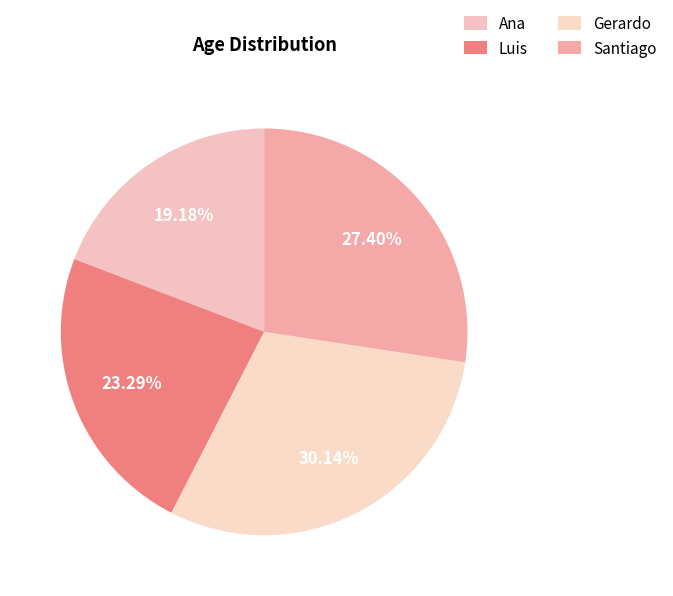

To the nearest percent, what is the difference between the largest and smallest slice percentages?

11%